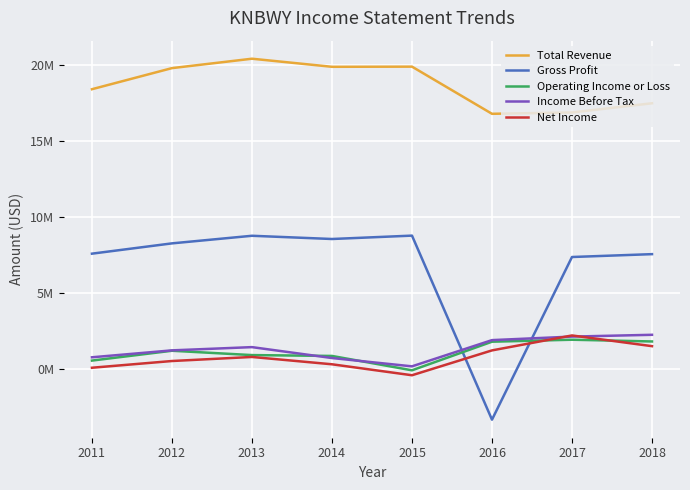

How many times do Income Before Tax and Net Income cross each other?

2